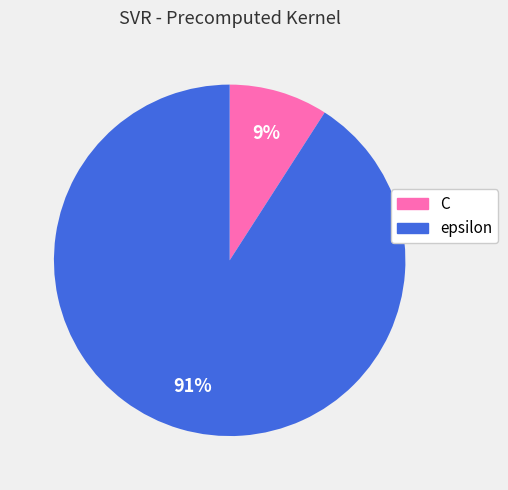

To the nearest percent, what percentage of the pie is epsilon?

91%